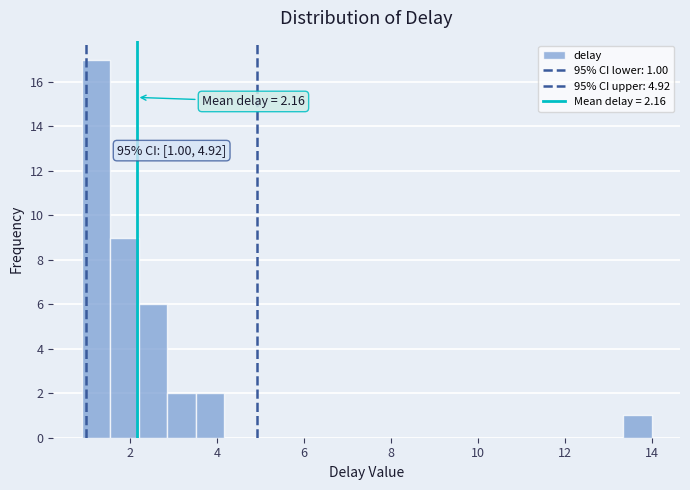

Read against the x-axis, roughly where is the centre of the tallest bar?

1.2